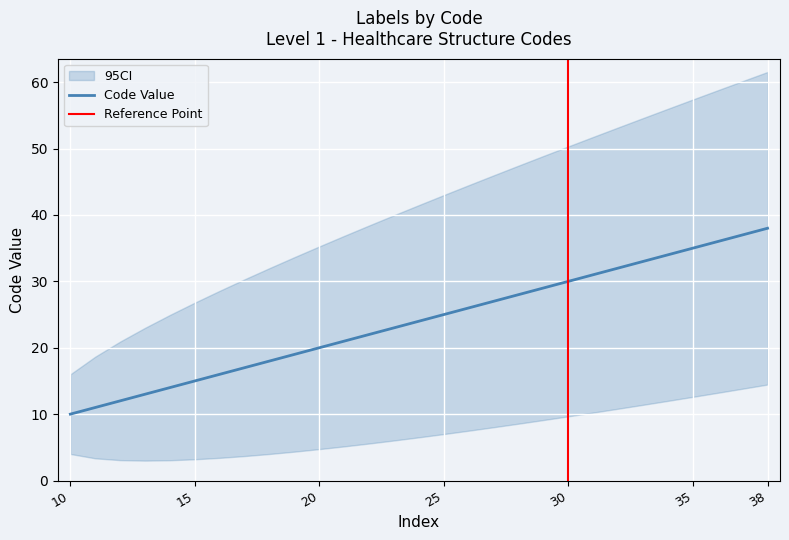

How many categories are shown in the chart?

29